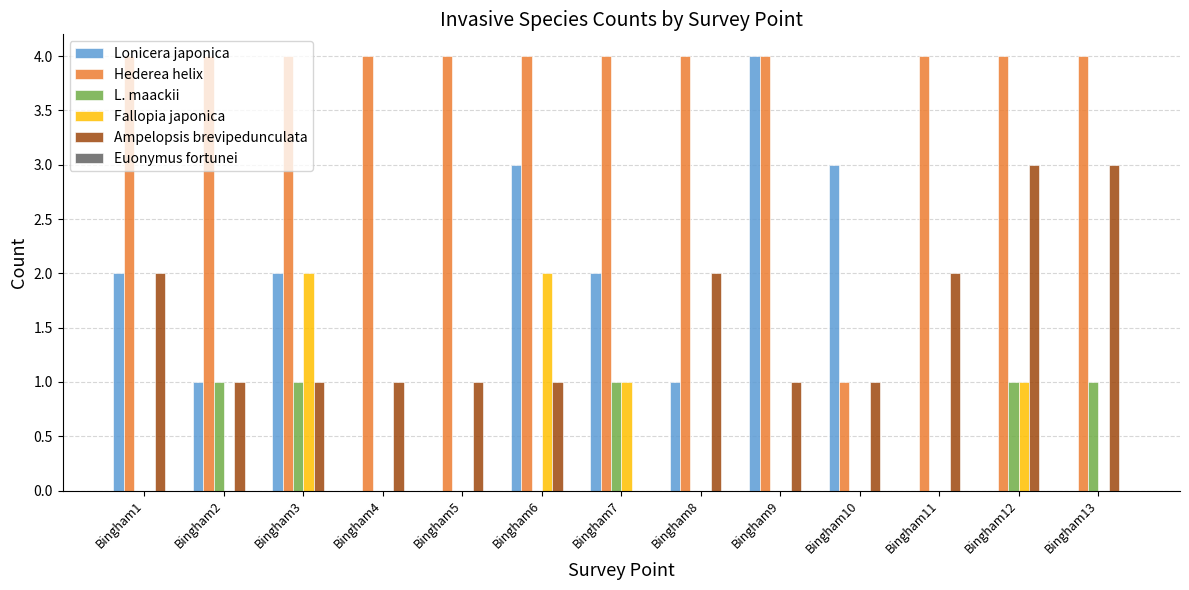

What is the greatest value displayed?

4